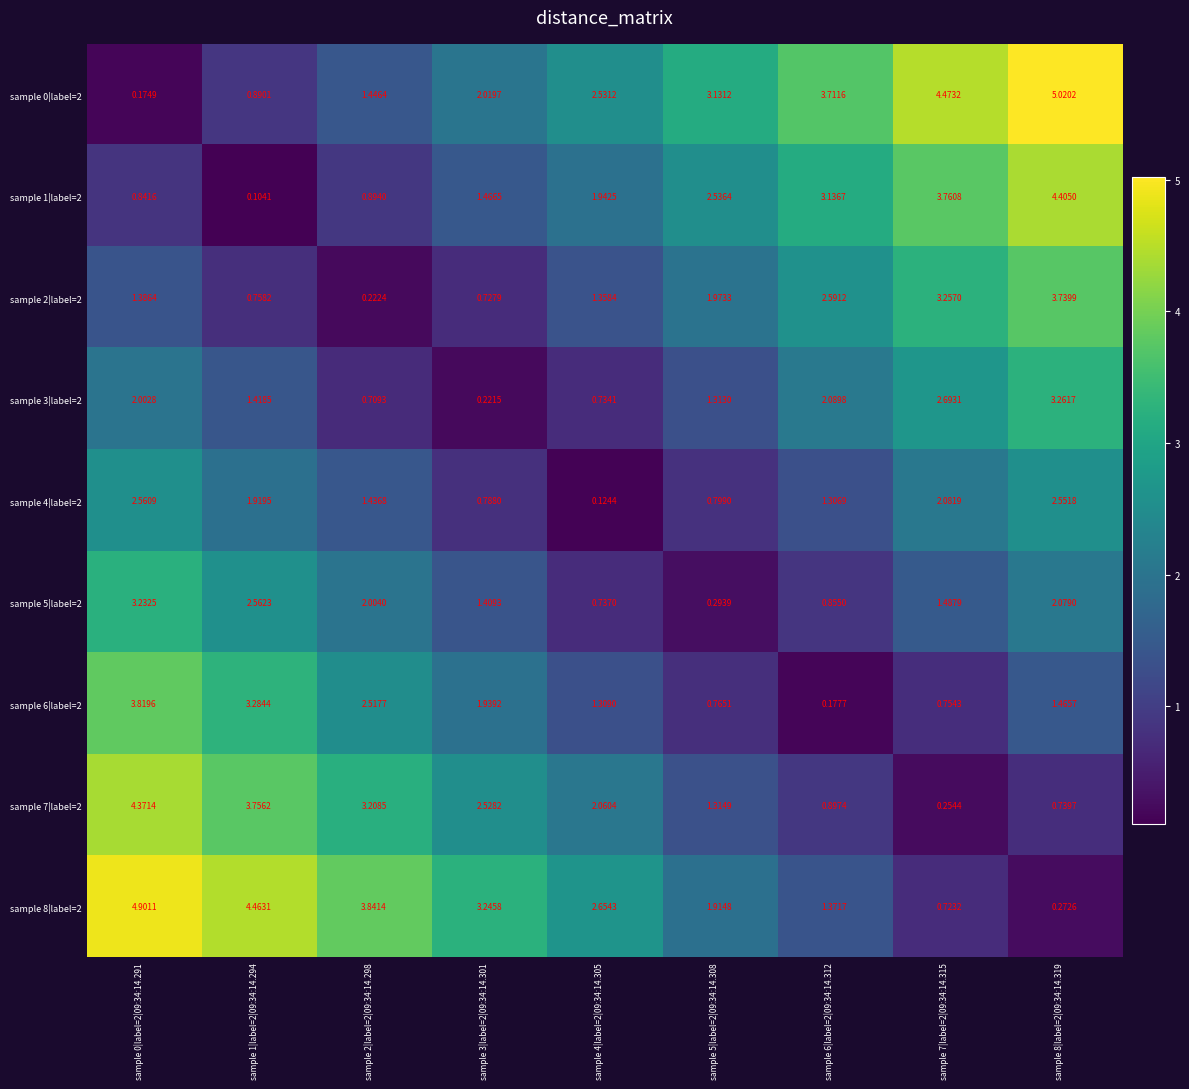

Is the value of sample 8|label=2 at sample 1|label=2|09:34:14.294 greater than the value of sample 3|label=2 at sample 4|label=2|09:34:14.305?

Yes